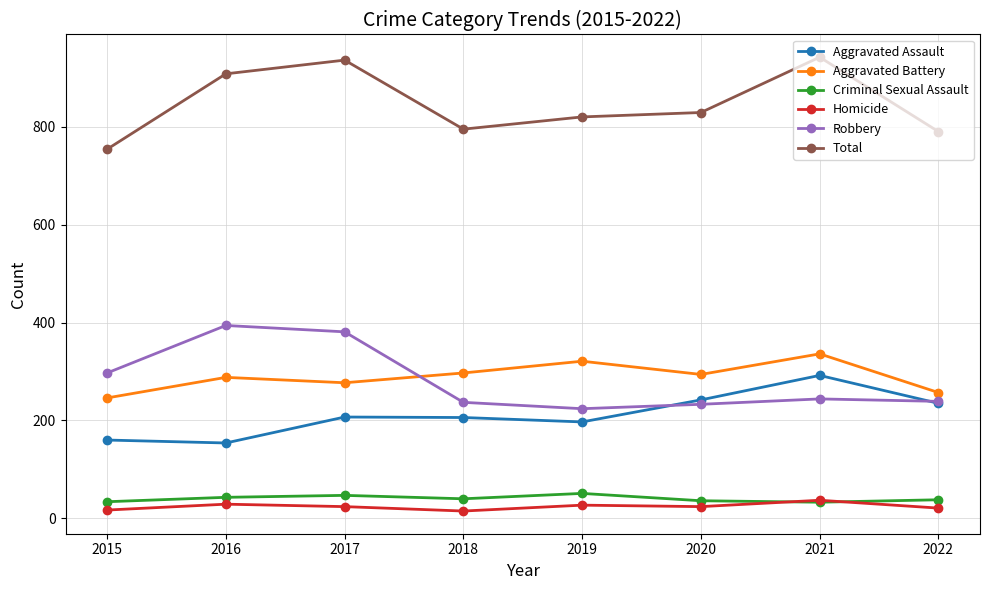

True or false: Homicide has more than 0 points higher than both neighbors.

True